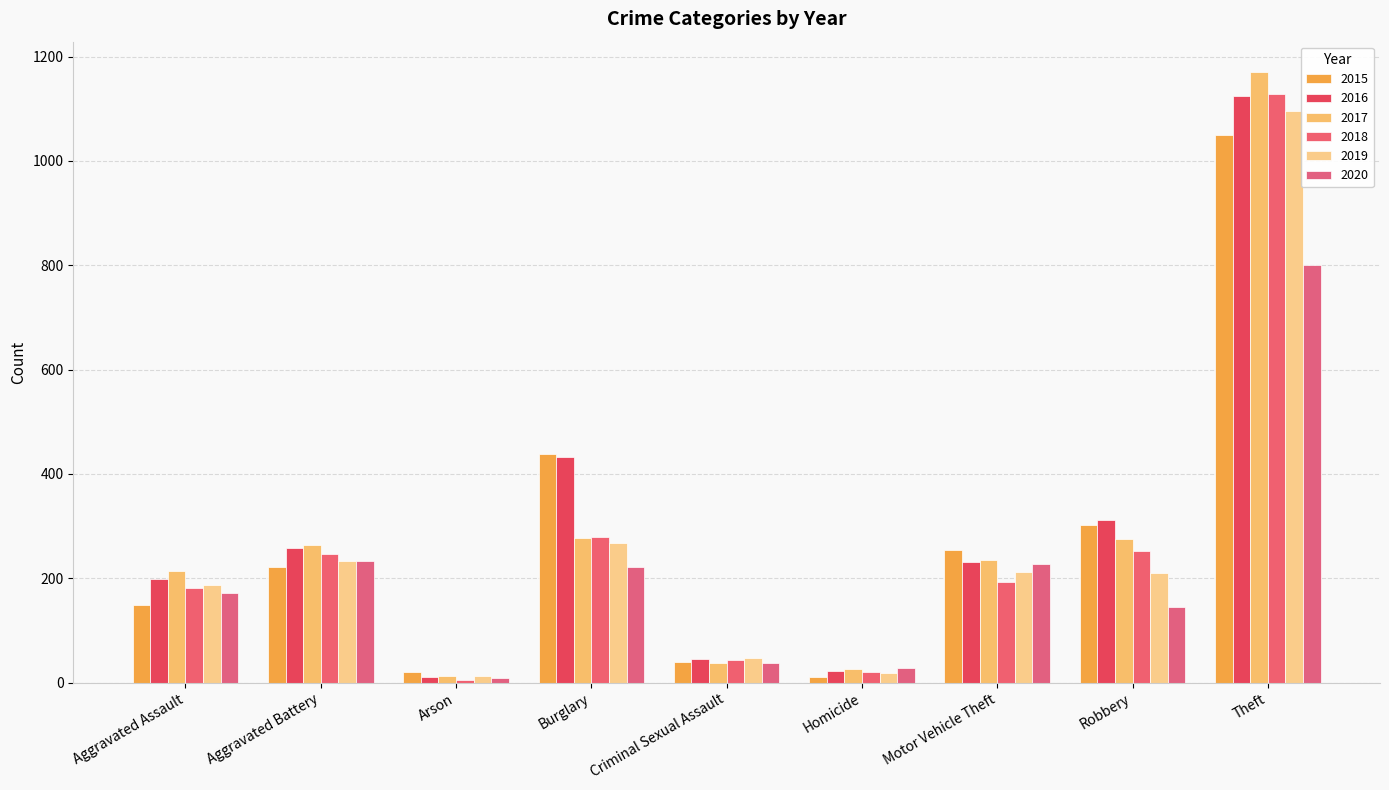

Which label corresponds to the largest value in the chart?

Theft